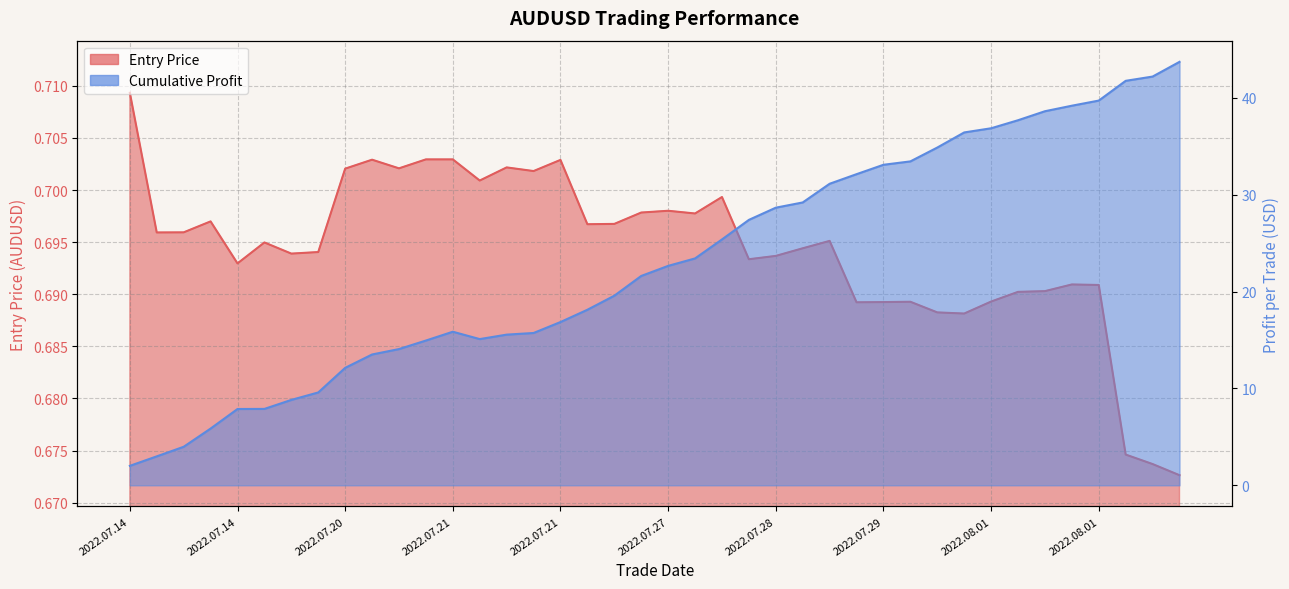

What is the average value?

0.7